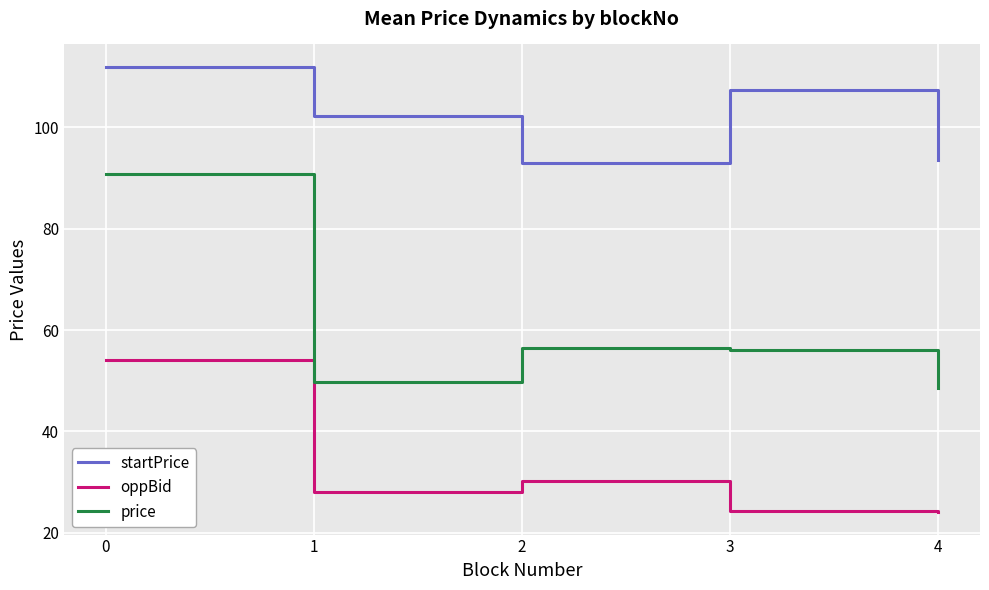

Rank the series at 0 from lowest to highest value.

oppBid, price, startPrice